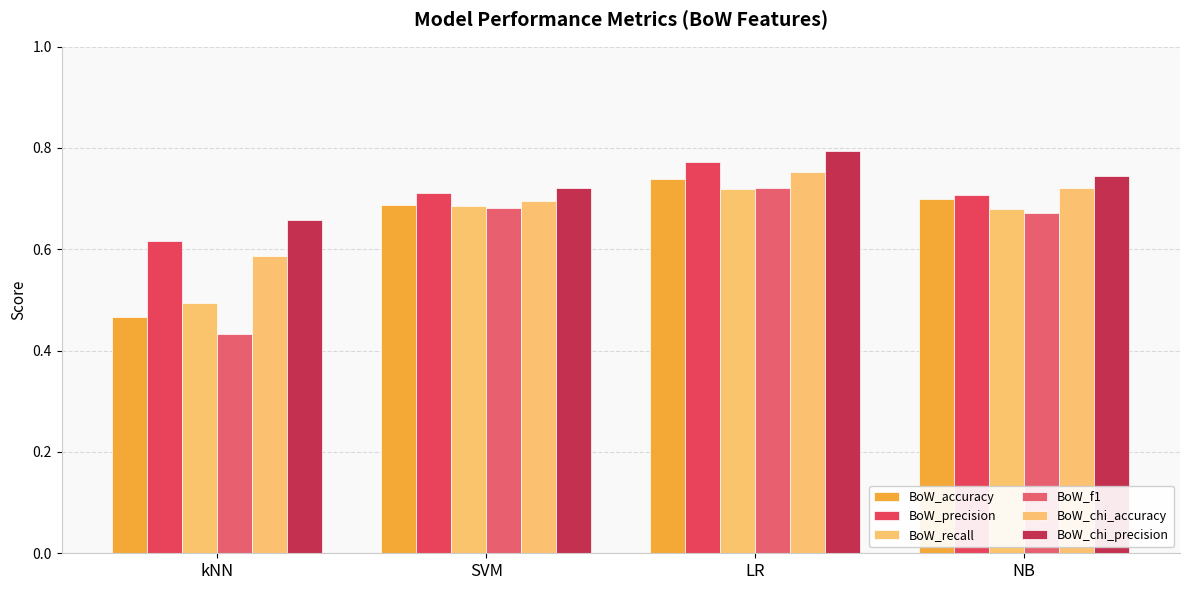

At which category is the sum across all series the highest?

LR